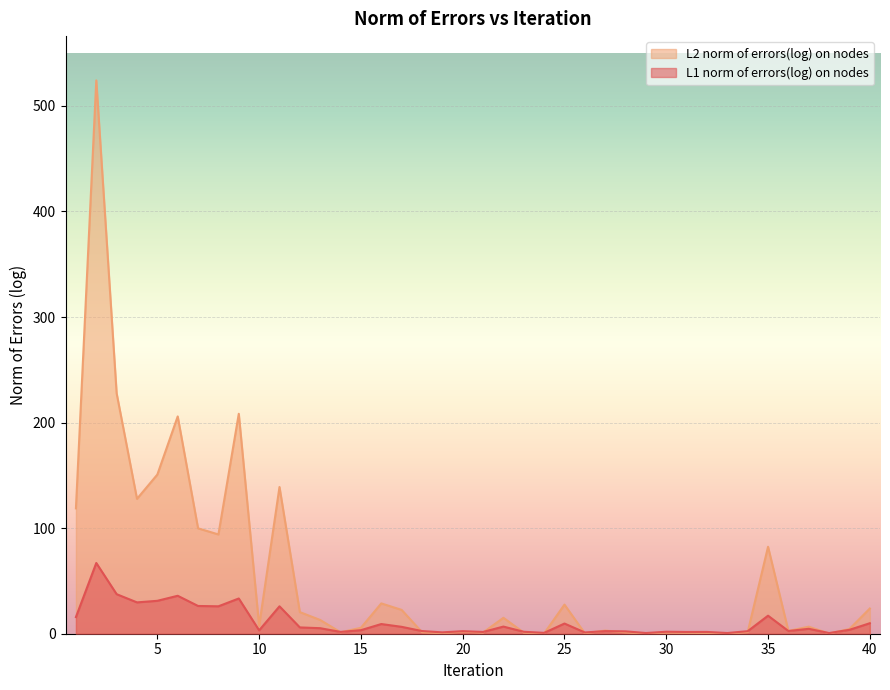

Between 18 and 39, which is larger?

39